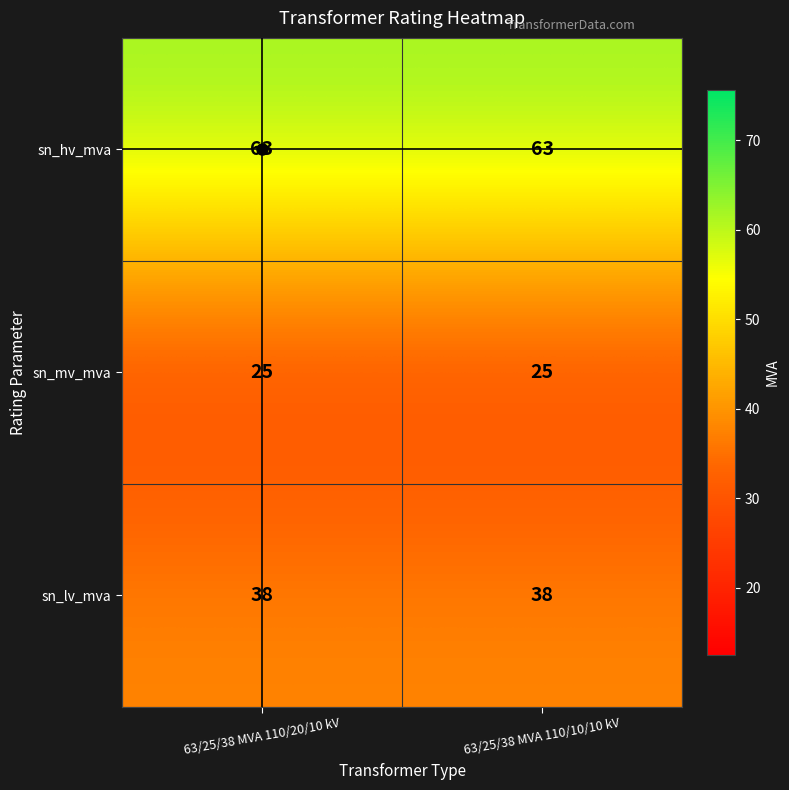

What is the difference between the highest and lowest values at 63/25/38 MVA 110/10/10 kV?

38